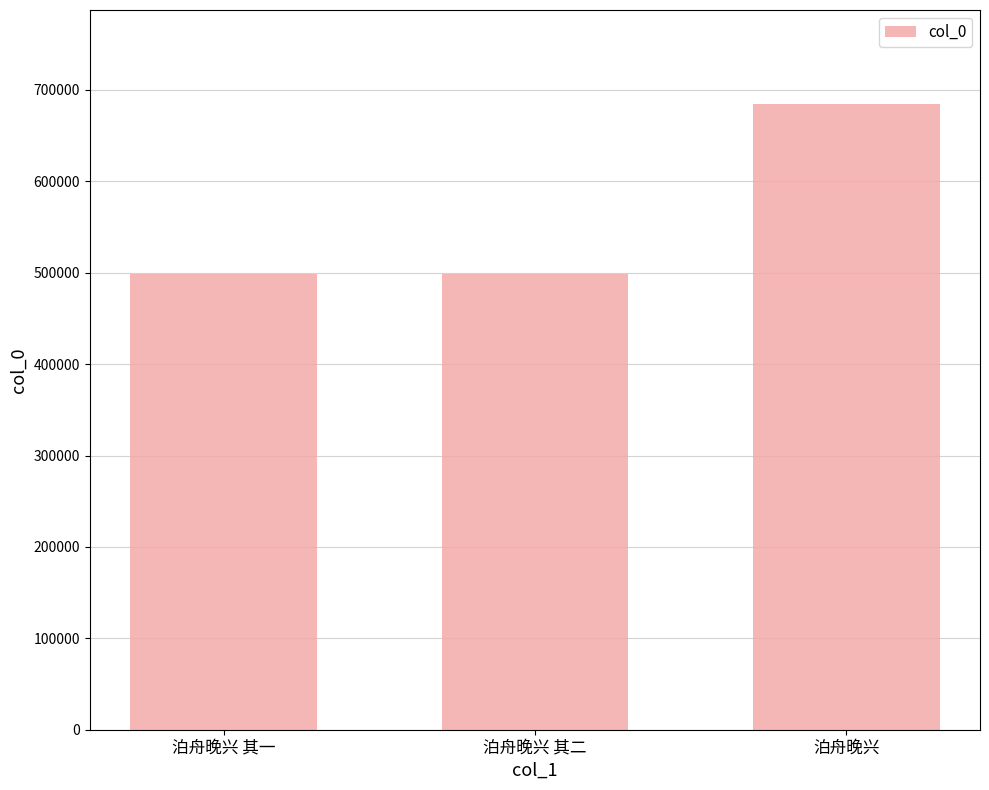

What is the sum of the values at 泊舟晚兴 其一 and 泊舟晚兴?

1182928